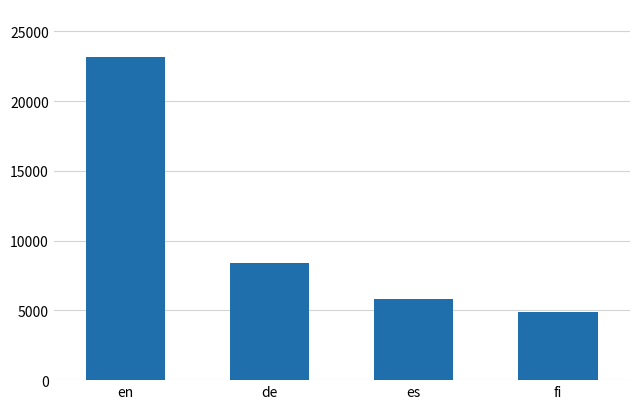

What is the maximum value shown in the chart?

23140